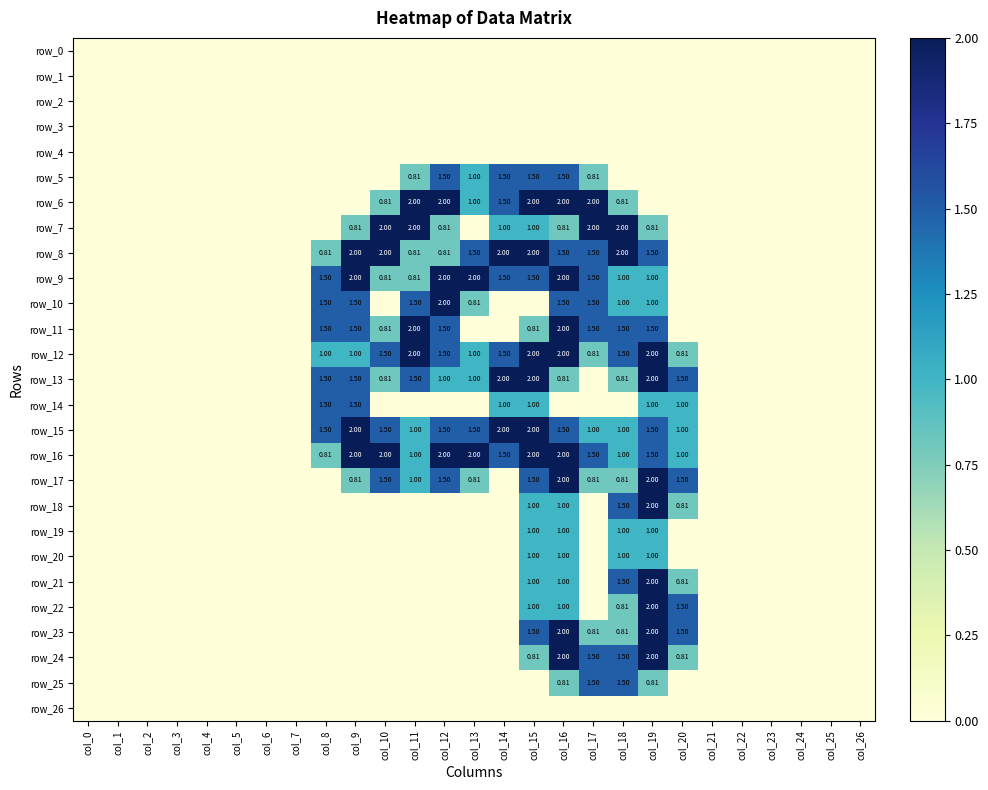

How many positive values does the row_8 series have?

12